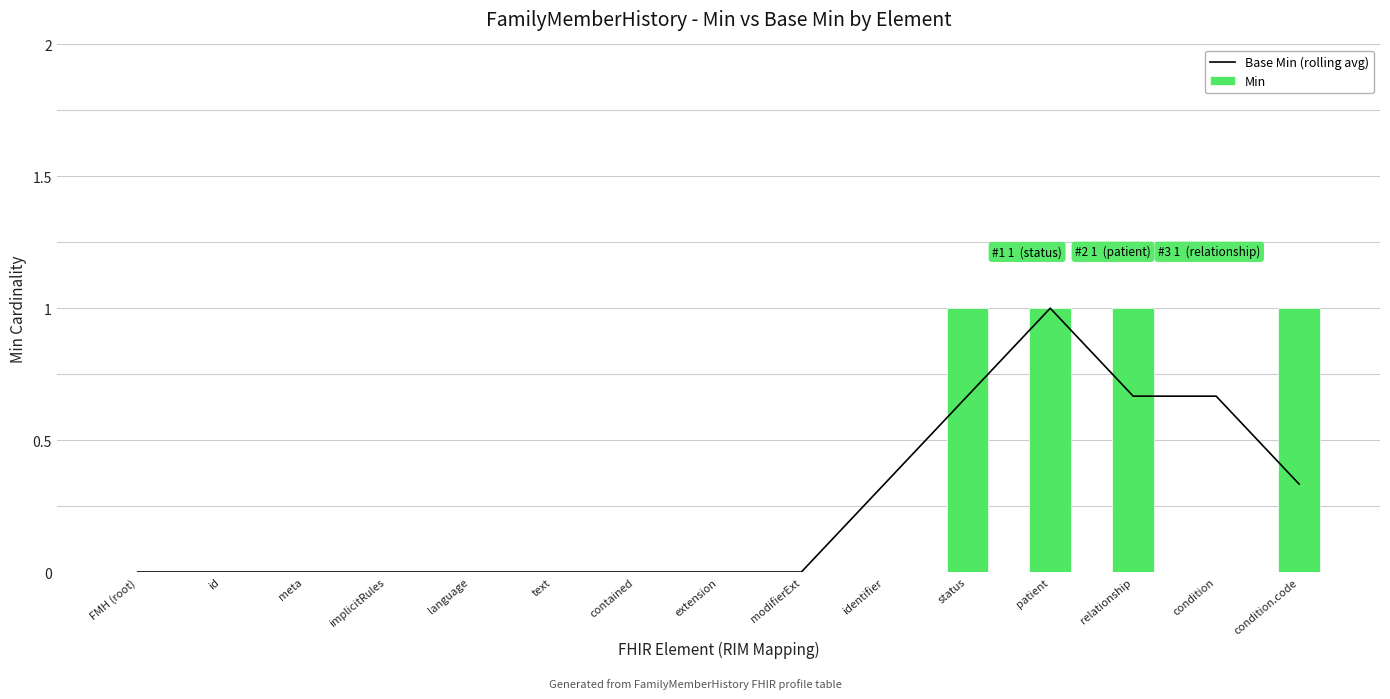

What is the sum of all Base Min (rolling avg) values?

3.7